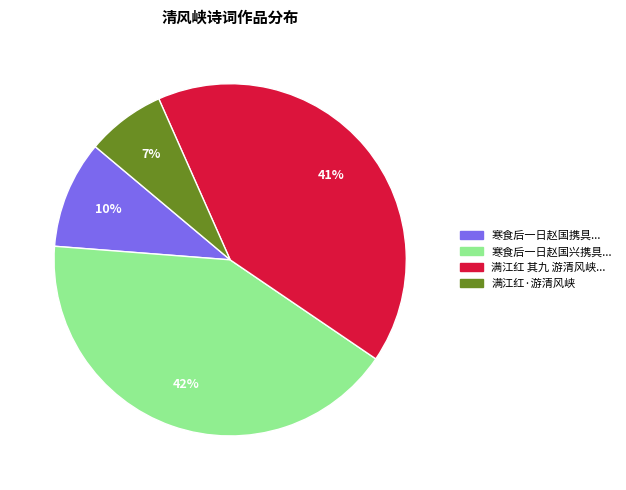

Does any single category account for the majority?

No